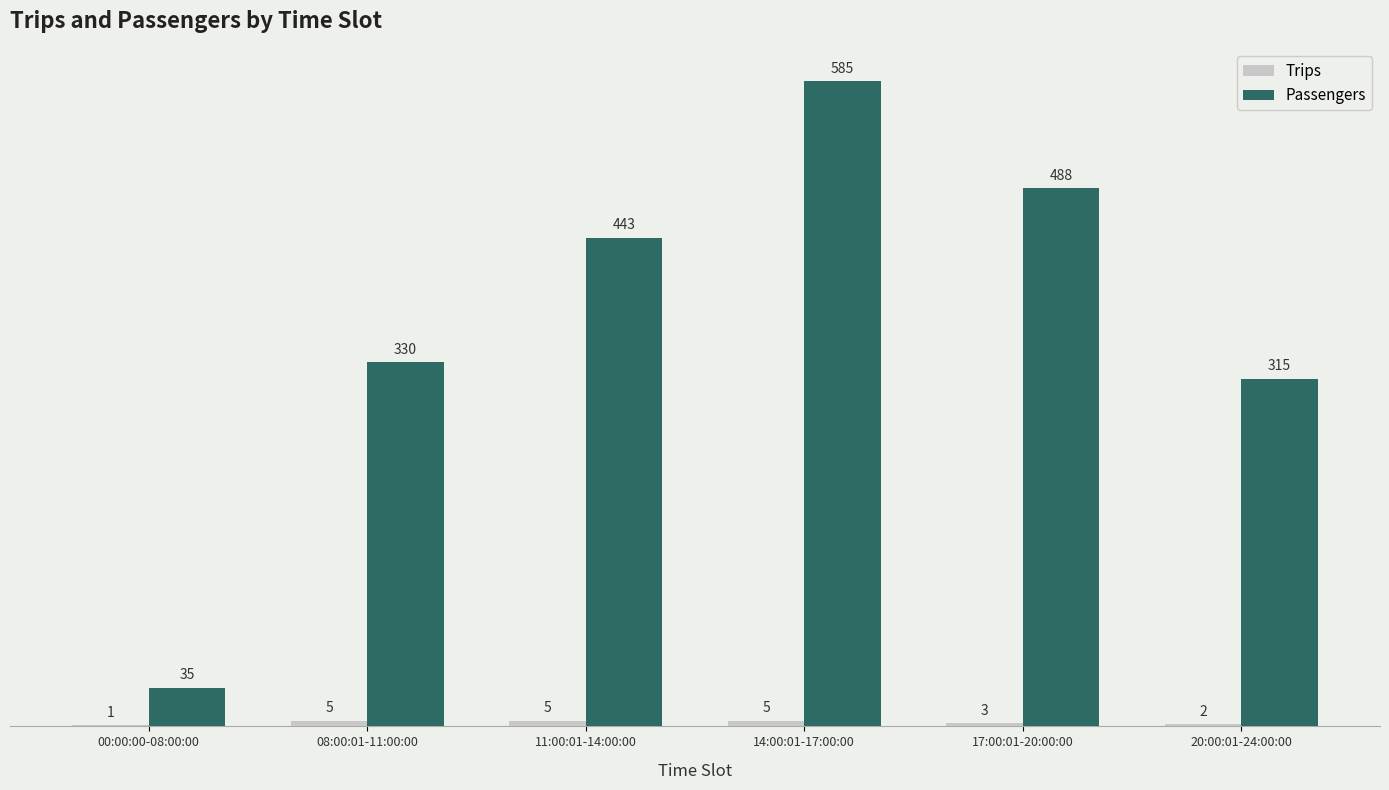

Does the chart contain stacked bars?

No